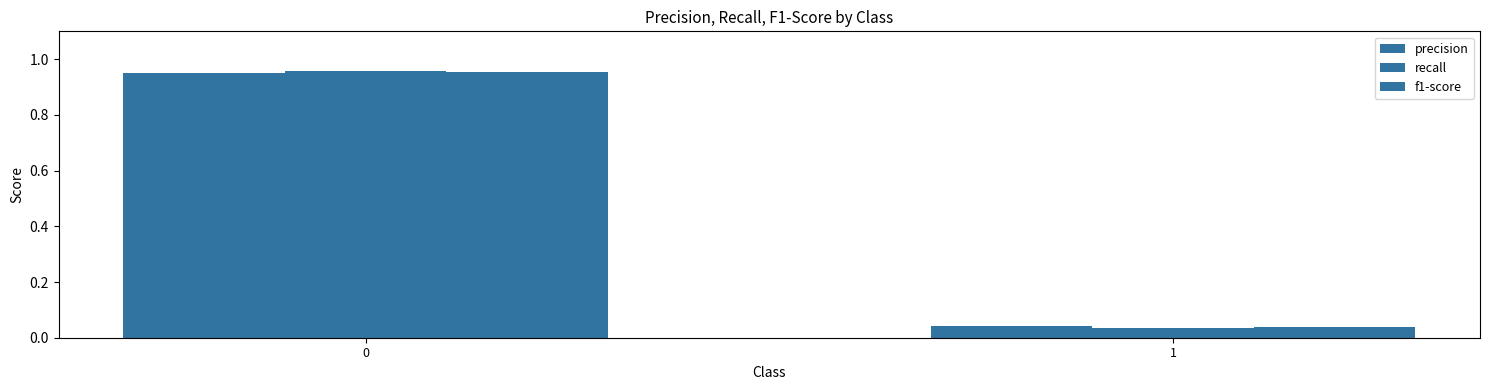

How many data points does each series have?

2